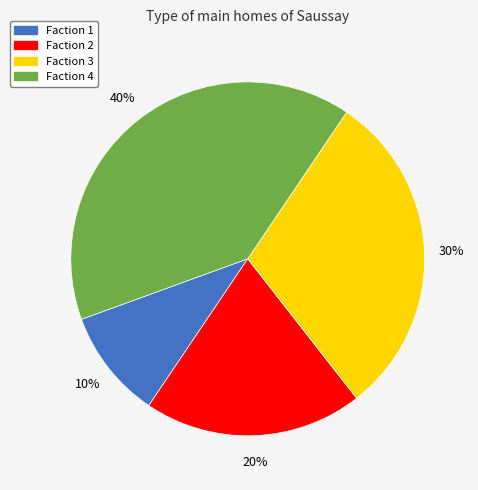

To the nearest percent, what is the average slice percentage?

25%